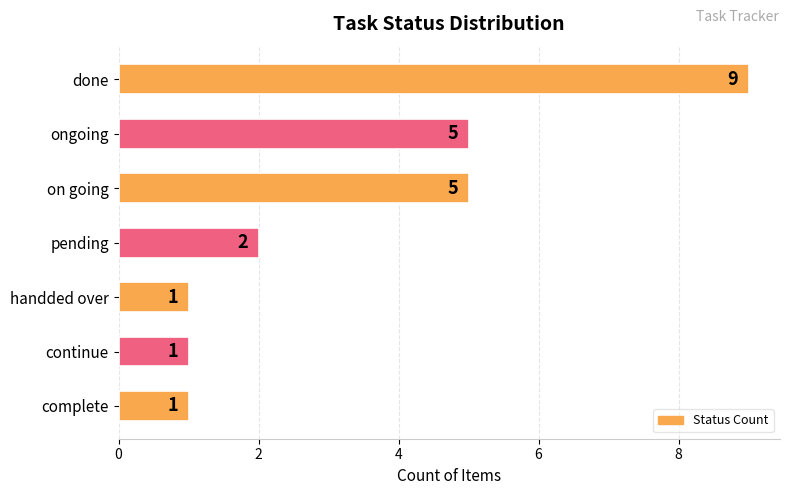

Reading top to bottom, list all the values displayed in this chart.

done=9	ongoing=5	on going=5	pending=2	handded over=1	continue=1	complete=1